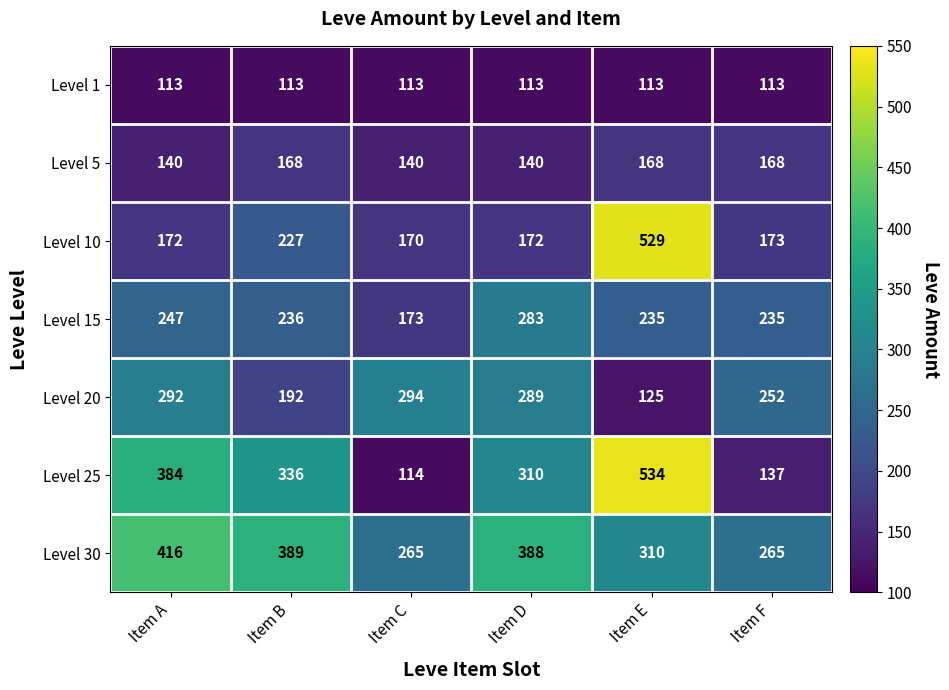

At which category is the sum across all series the highest?

Item E